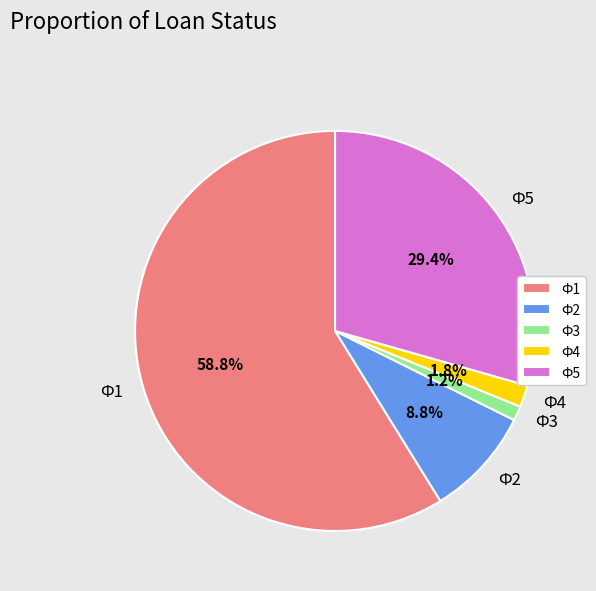

Which slice is the largest?

Ф1